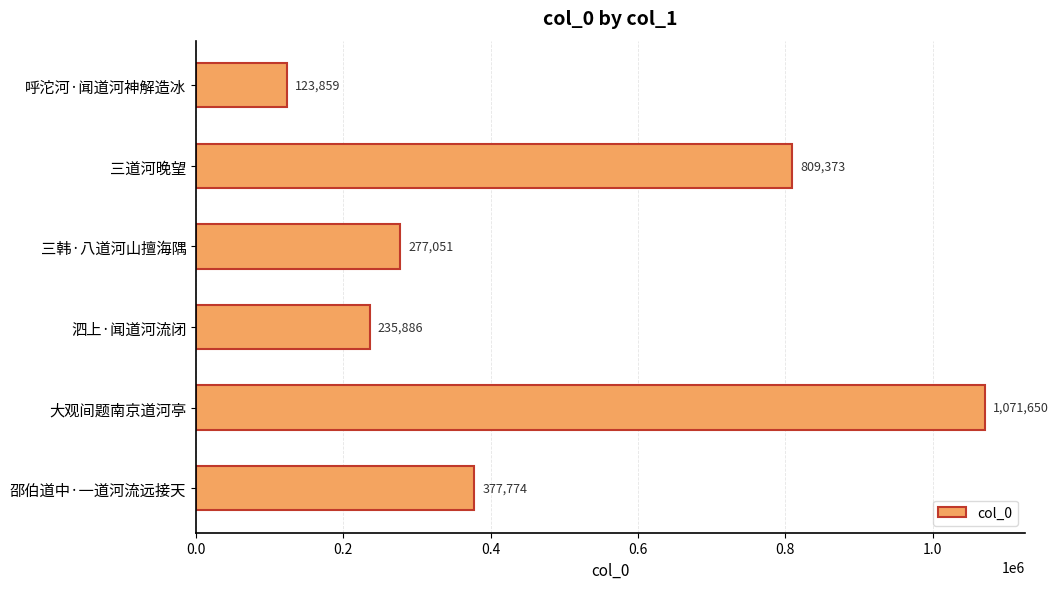

Rank the categories by value from lowest to highest.

呼沱河·闻道河神解造冰, 泗上·闻道河流闭, 三韩·八道河山擅海隅, 邵伯道中·一道河流远接天, 三道河晚望, 大观间题南京道河亭